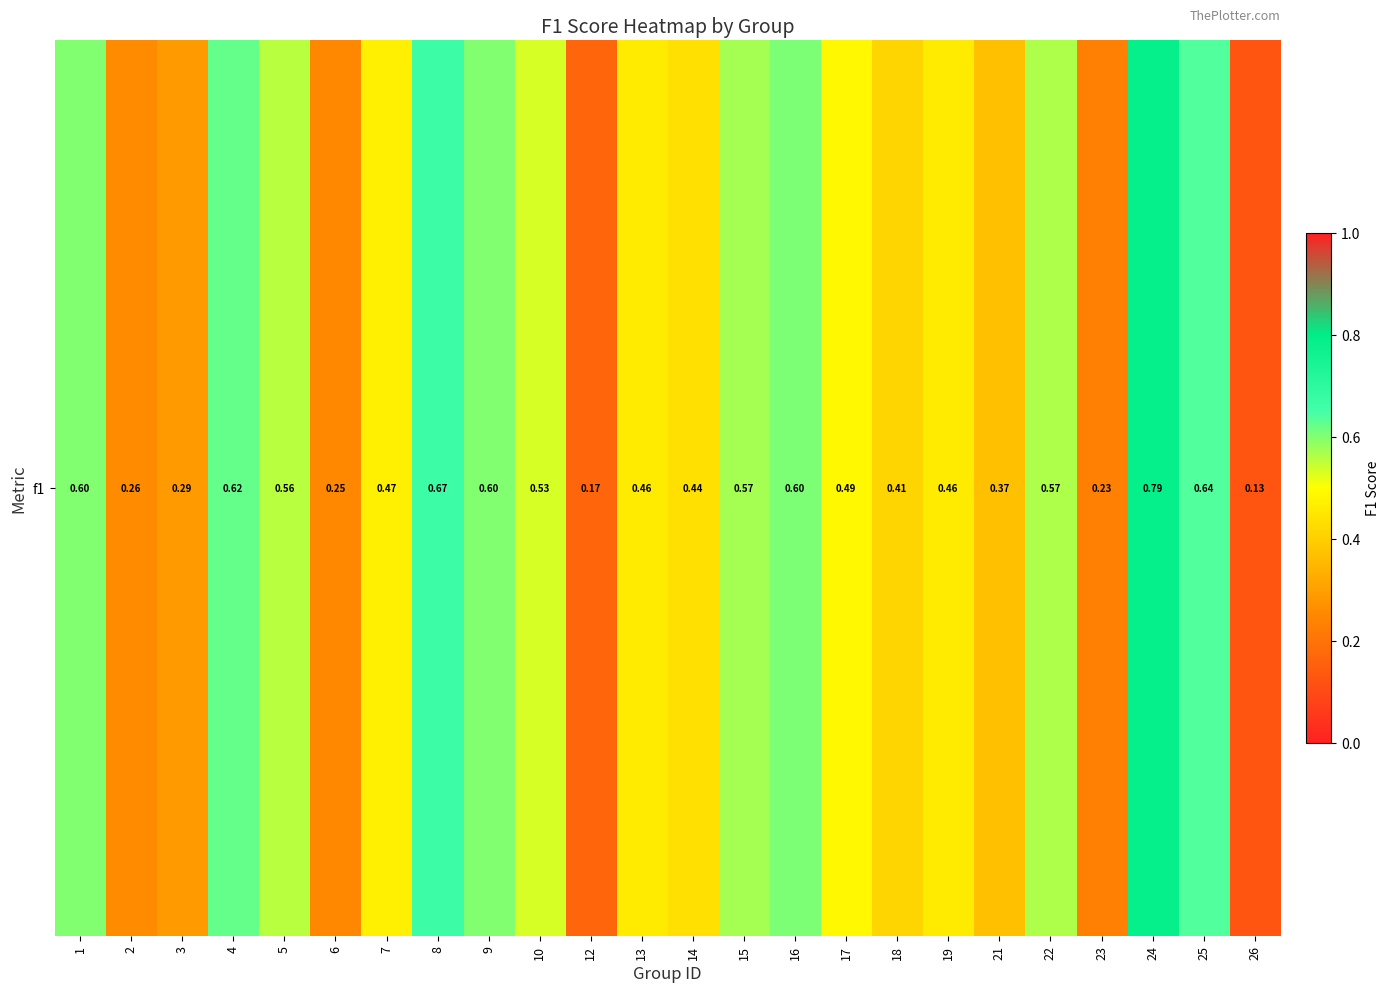

Reading left to right, list all the values displayed in this chart.

0.6	0.3	0.3	0.6	0.6	0.3	0.5	0.7	0.6	0.5	0.2	0.5	0.4	0.6	0.6	0.5	0.4	0.5	0.4	0.6	0.2	0.8	0.6	0.1